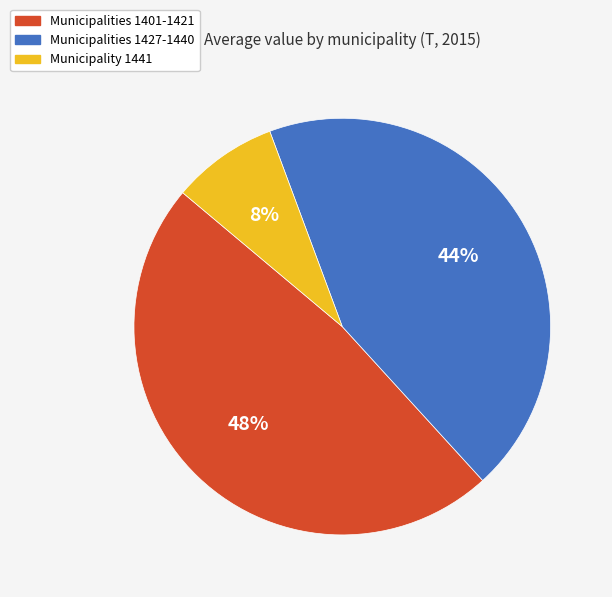

How many slices are in this pie chart?

3